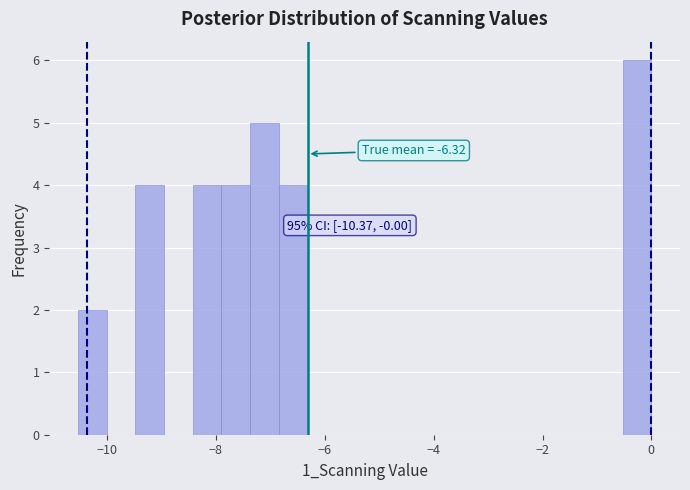

Read against the x-axis, roughly where is the centre of the tallest bar?

-0.2